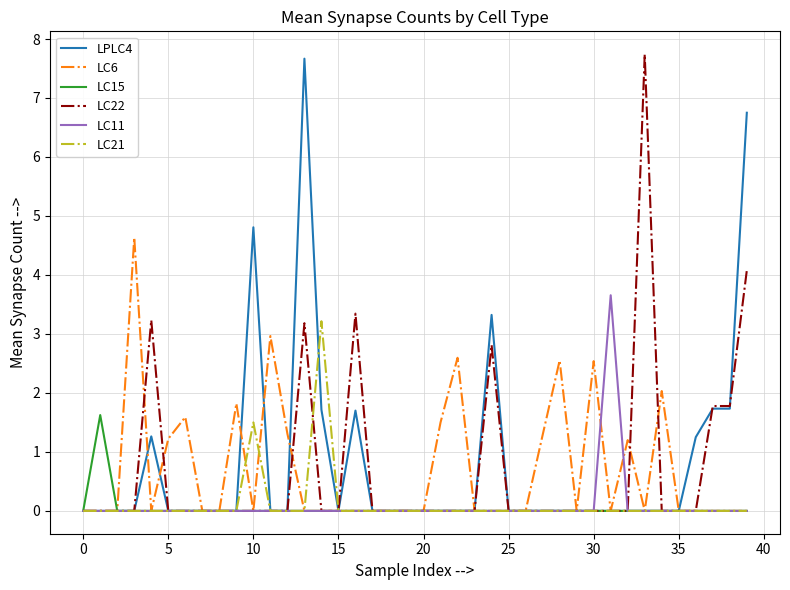

What is the sum of all LC21 values?

4.7